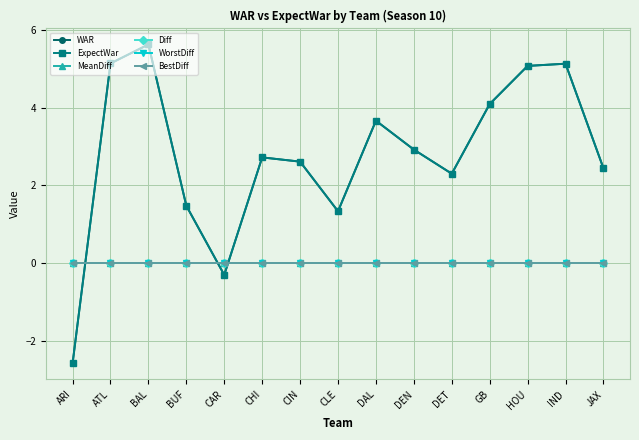

True or false: Diff and MeanDiff intersect in this chart.

True